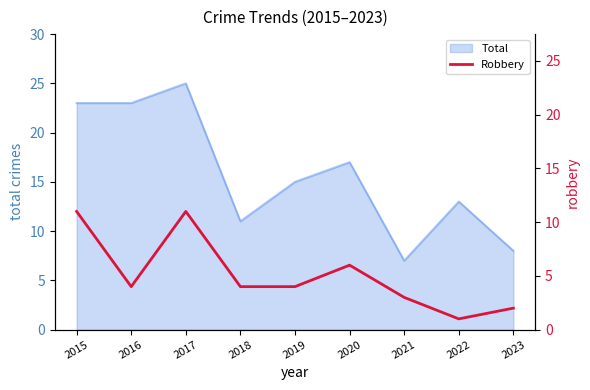

How many data points does each series have?

9